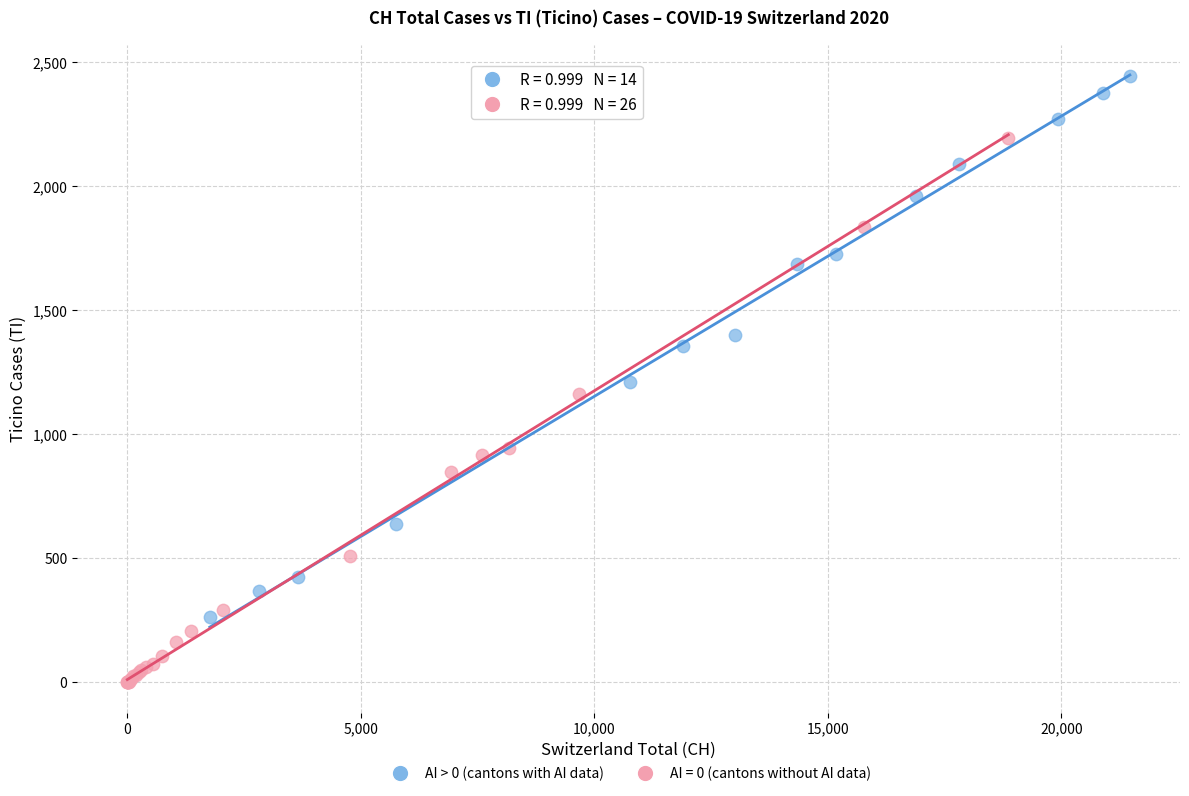

Which series reaches the maximum Y coordinate?

AI > 0 (cantons with AI data)